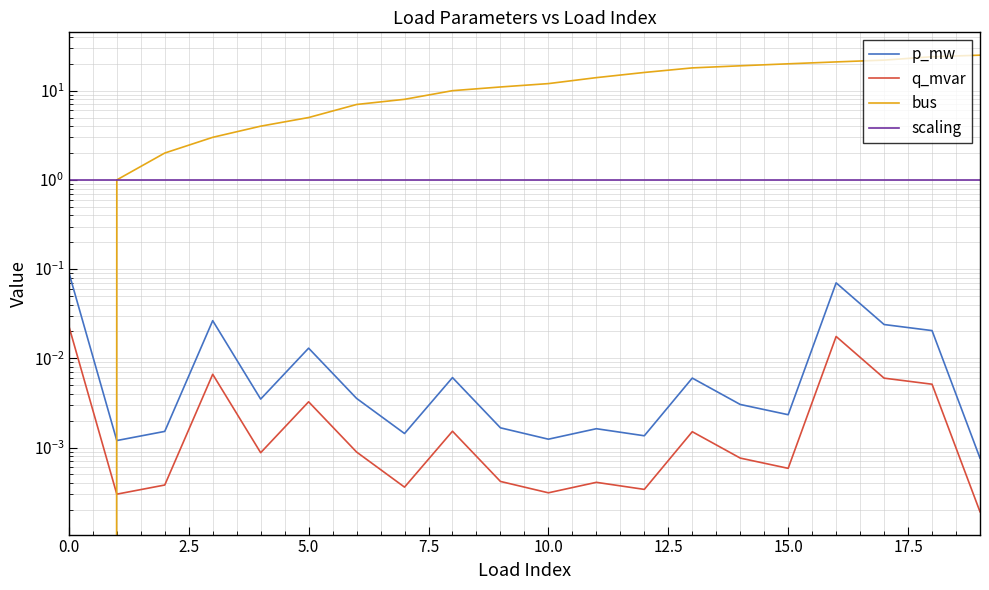

At which label does q_mvar reach its minimum?

19